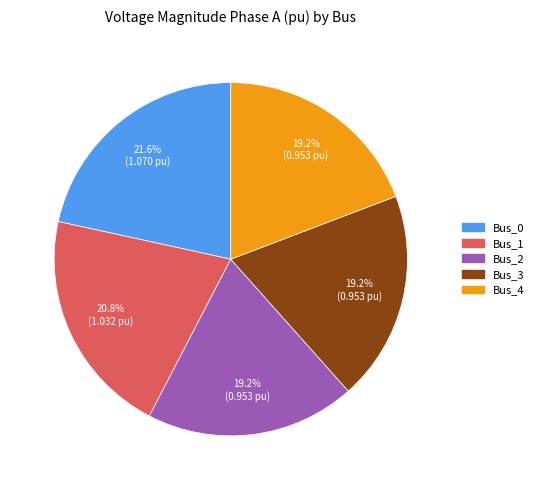

How much of the chart is everything except Bus_0?

78.4%